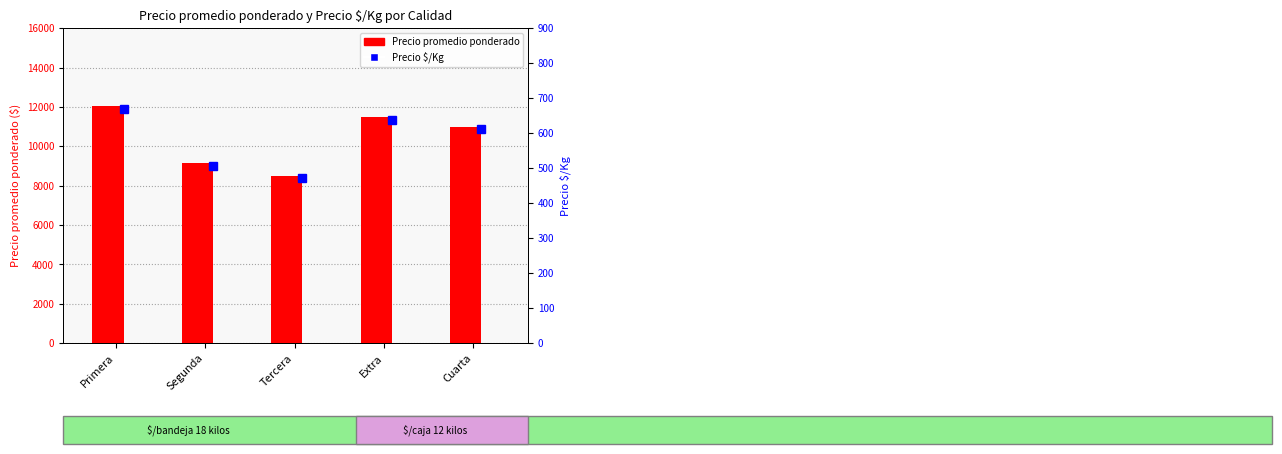

What is the total value across all series at Tercera?

8972